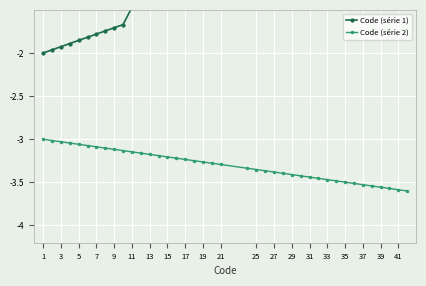

Which series has the largest total across all categories?

Code (série 1)